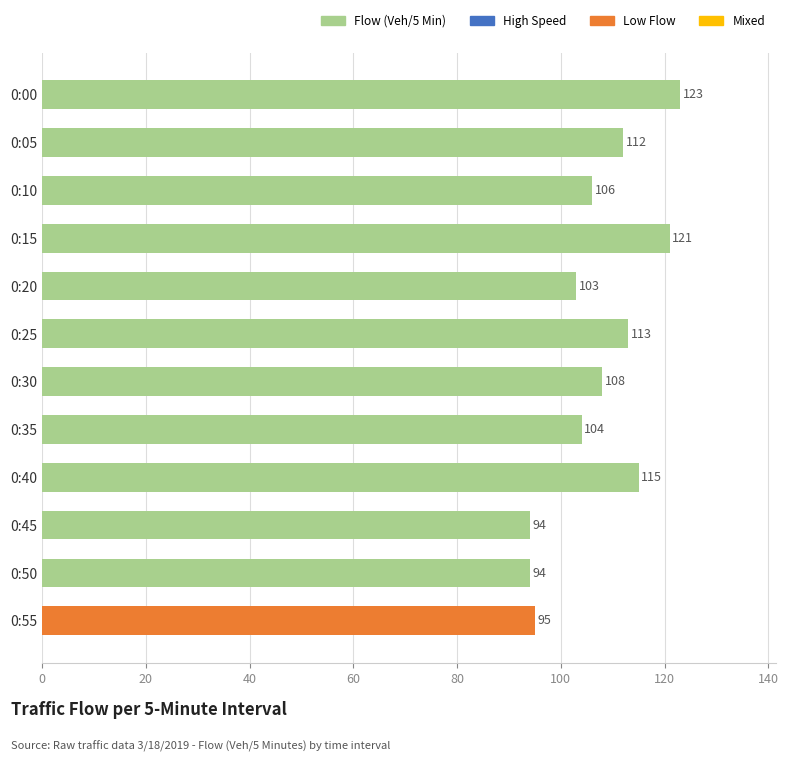

What is the greatest value displayed?

123